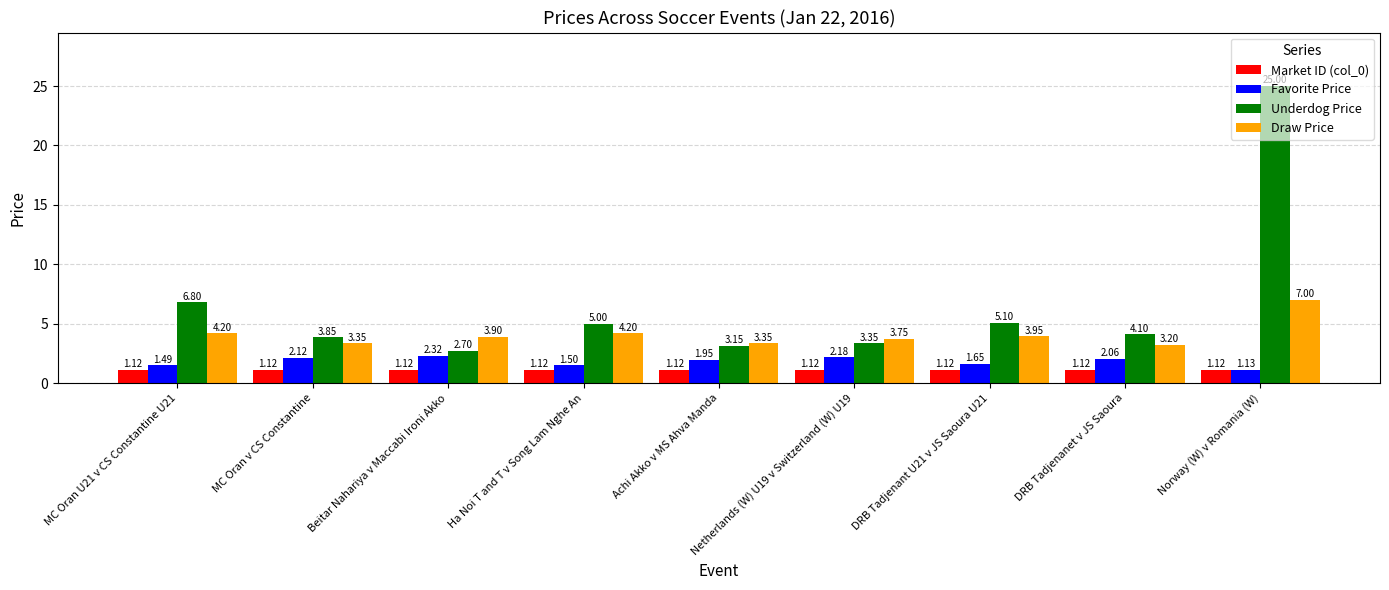

How many bars are there in total?

36